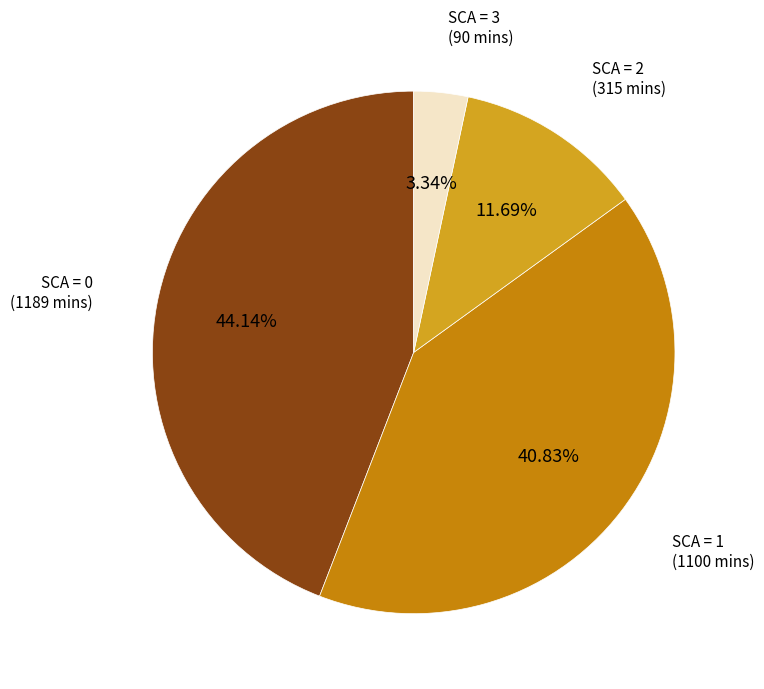

Is there a majority slice in this chart?

No